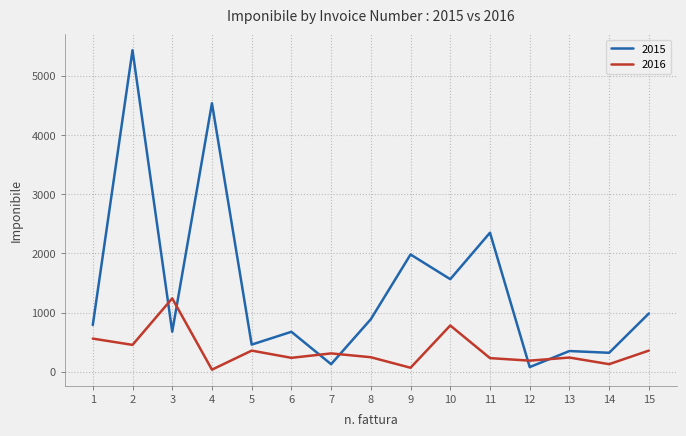

Rank the series by their maximum value, from highest to lowest.

2015, 2016